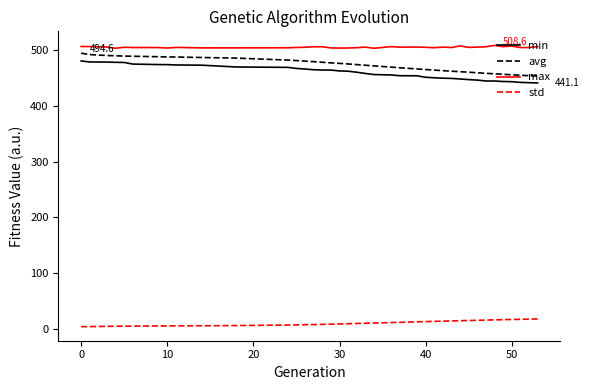

What is the highest value of the avg series?

494.6